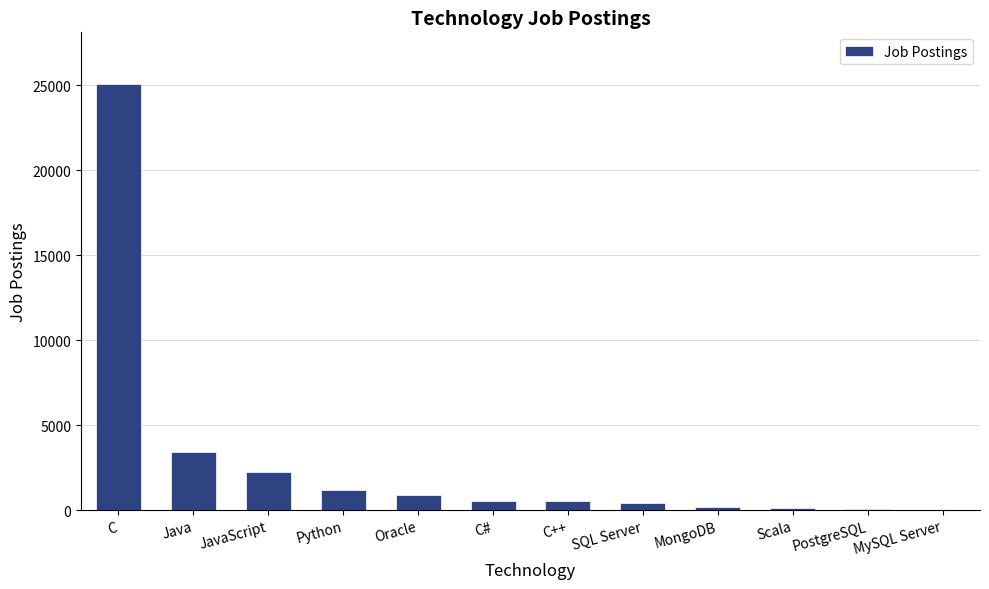

Between PostgreSQL and C, which is larger?

C